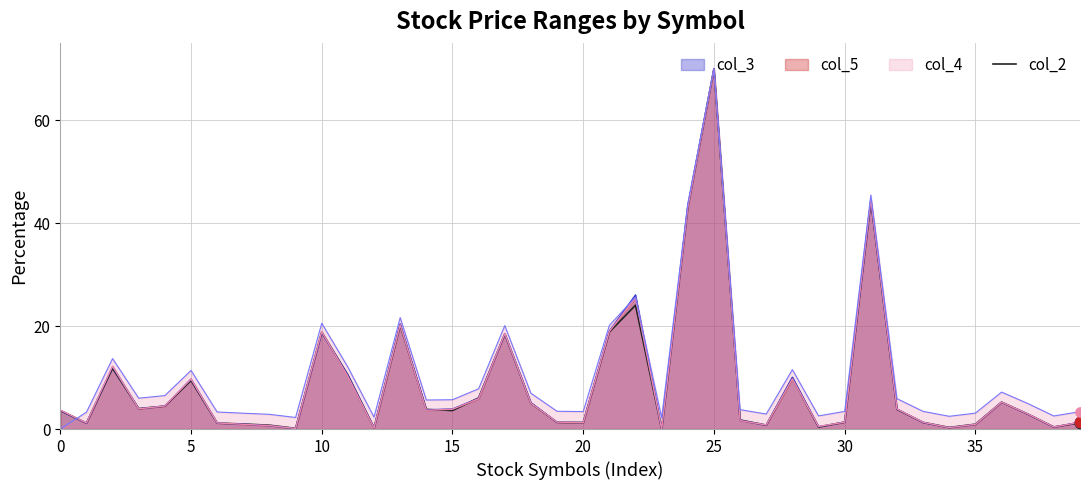

What is the greatest value displayed?

70.0